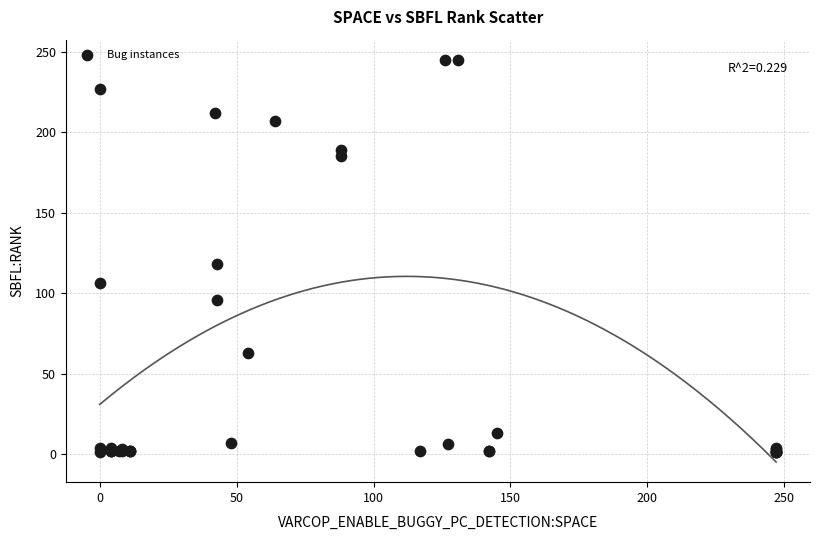

What Y value in the scatter plot is closest to 123?

118